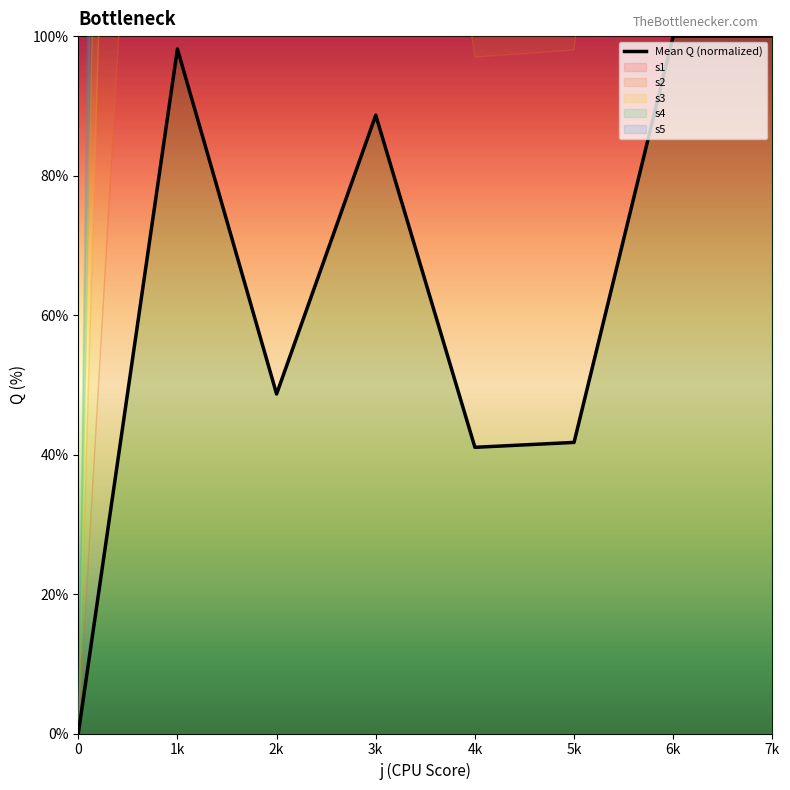

How many data points are less than 88?

4